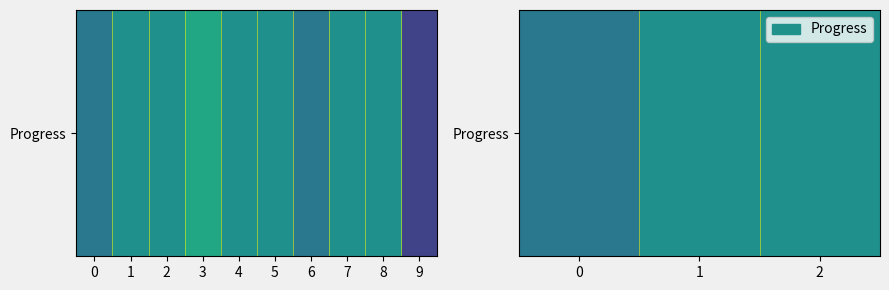

What is the change in value from 0 to 1?

+0.1